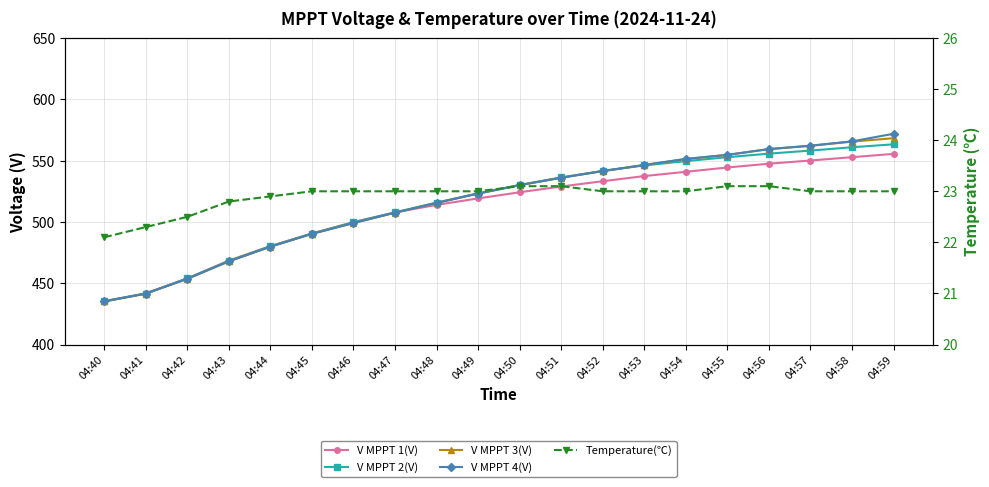

Reading left to right, list all the values displayed in this chart.

V MPPT 1(V): 435.4	441.8	454.0	468.5	480.3	490.6	499.9	507.8	513.9	519.2	524.2	528.9	533.2	537.4	540.9	544.4	547.5	550.1	552.8	555.5
V MPPT 2(V): 435.3	441.6	453.9	468.2	480.2	490.5	499.7	507.8	515.8	523.3	530.2	536.3	541.6	546.1	549.6	552.8	555.7	558.2	560.9	563.3
V MPPT 3(V): 435.2	441.5	453.6	467.9	479.8	490.3	499.1	507.5	515.5	523.2	530.0	536.1	541.5	546.4	551.3	554.7	559.4	562.1	565.5	568.3
V MPPT 4(V): 435.2	441.6	453.7	467.9	479.8	490.3	499.1	507.6	515.5	523.1	530.0	536.0	541.5	546.5	551.4	554.7	559.4	562.2	565.7	571.9
Temperature(℃): 22.1	22.3	22.5	22.8	22.9	23.0	23.0	23.0	23.0	23.0	23.1	23.1	23.0	23.0	23.0	23.1	23.1	23.0	23.0	23.0